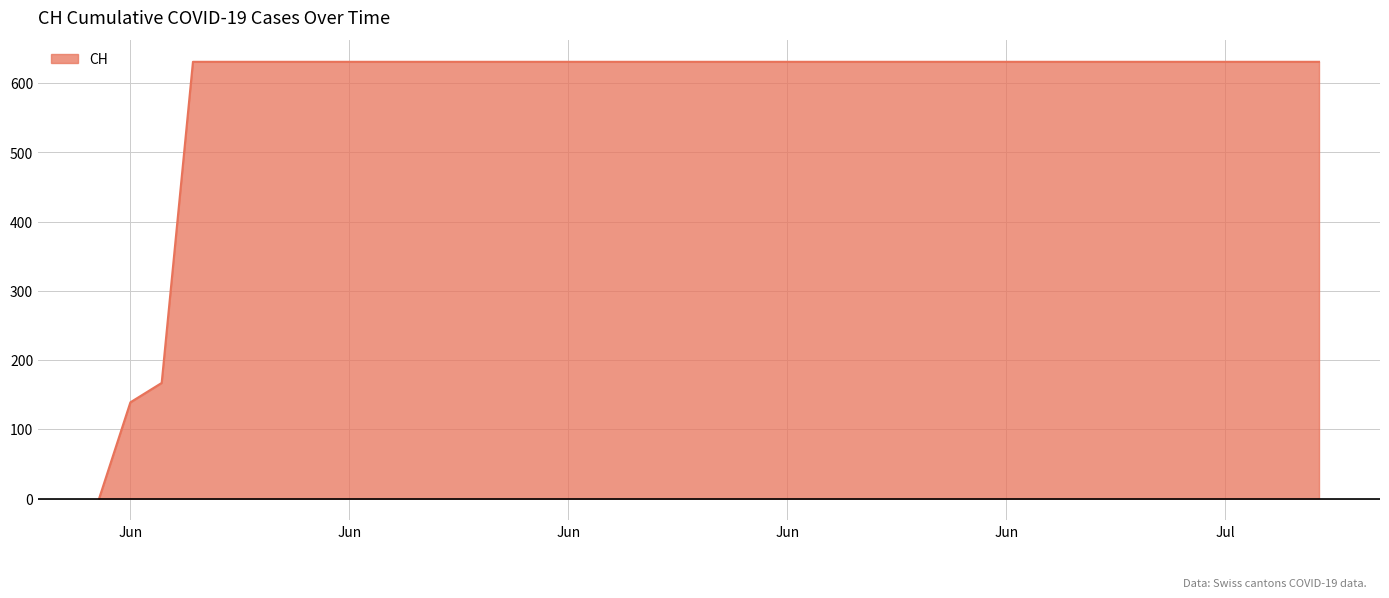

How many lines are shown in the chart?

1